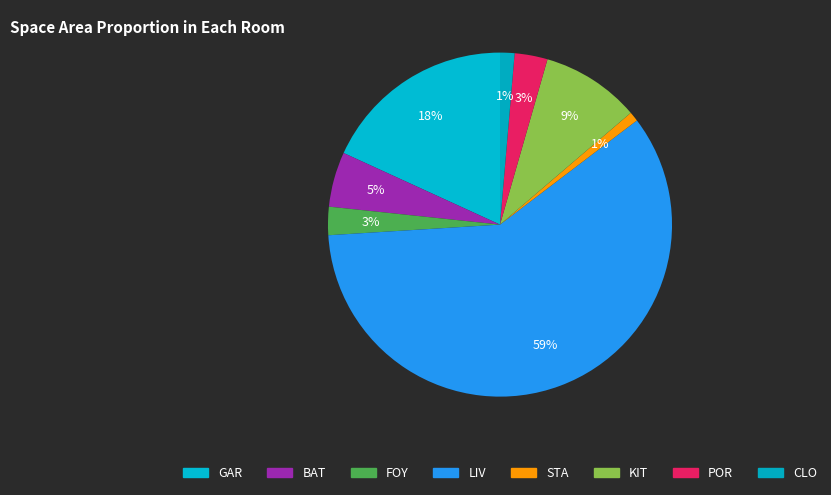

Which slice is the smallest?

STA